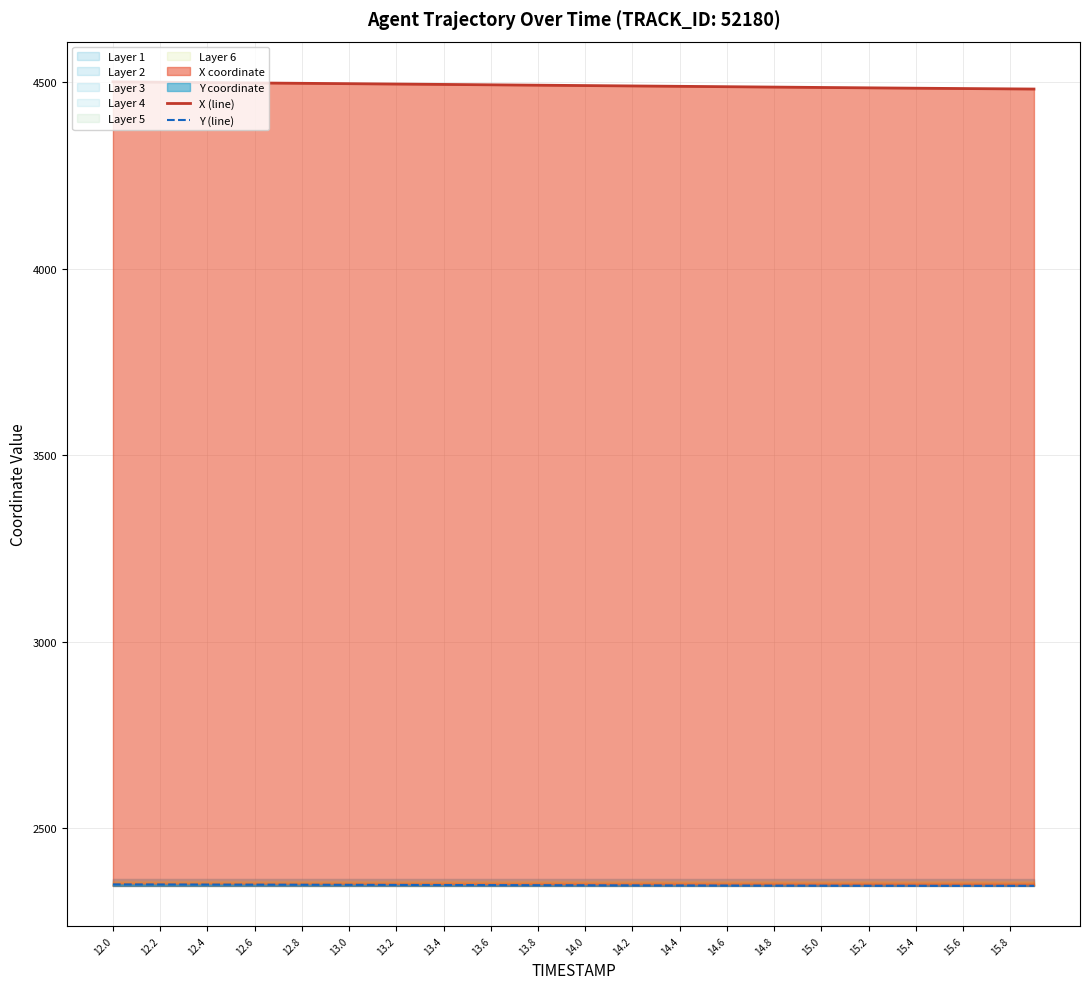

True or false: X (line) and Y (line) cross at least once.

False